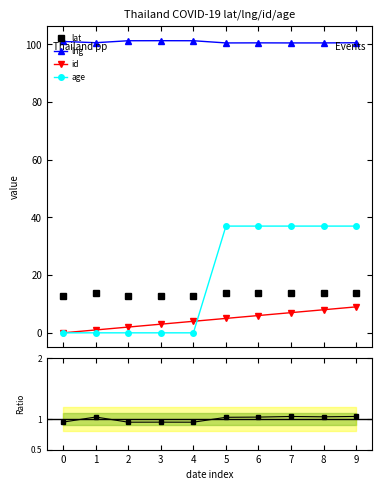

Does the chart display data point markers on the line(s)?

Yes